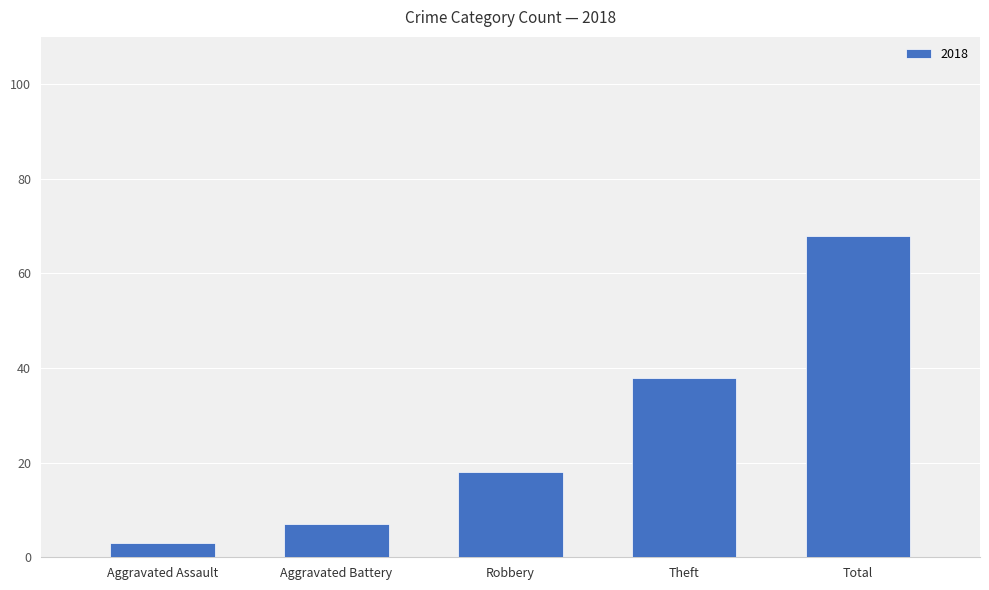

What is the difference between the values at Theft and Aggravated Battery?

31